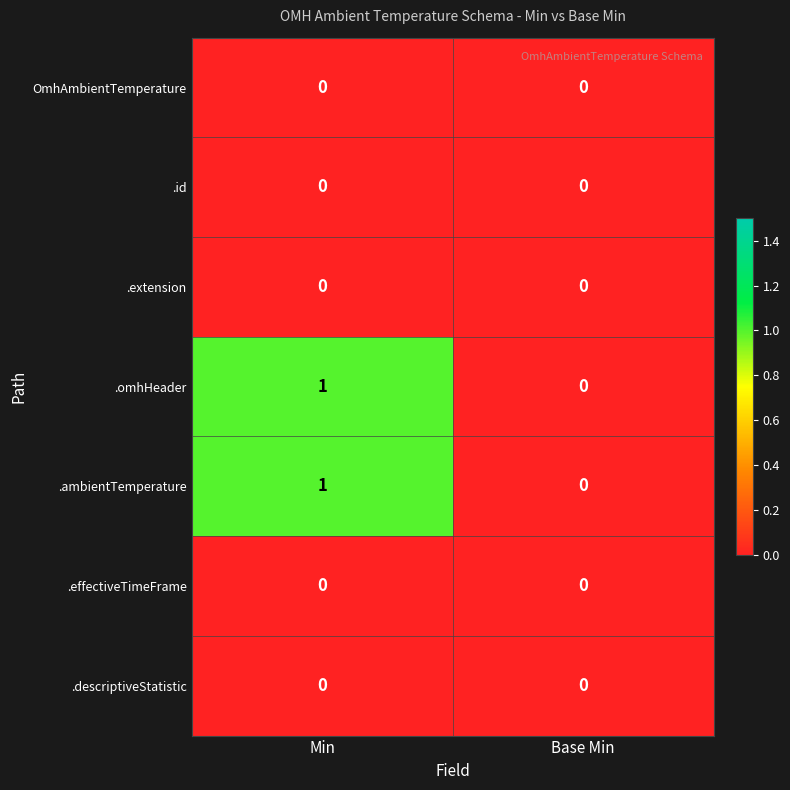

At which category is the sum across all series the highest?

Min